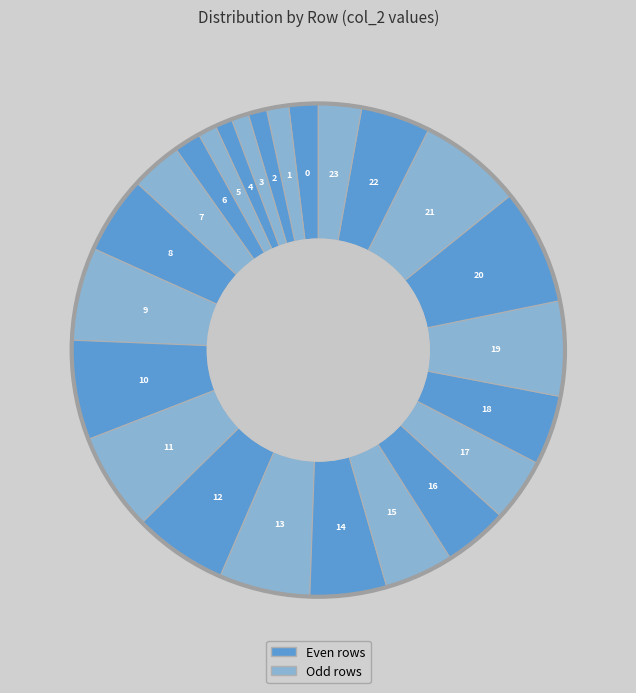

Which slice is the largest?

20